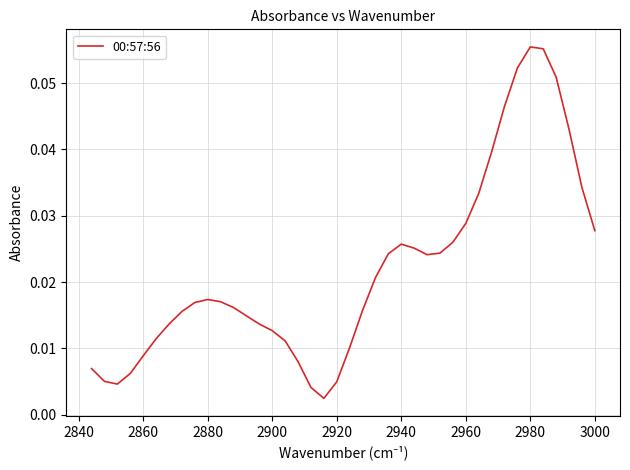

Reading right to left, transcribe all the data shown in this chart.

0.0	0.0	0.0	0.0	0.0	0.0	0.0	0.0	0.0	0.0	0.0	0.0	0.0	0.0	0.0	0.0	0.0	0.0	0.0	0.0	0.0	0.0	0.0	0.0	0.0	0.0	0.0	0.0	0.0	0.0	0.0	0.0	0.0	0.1	0.1	0.1	0.1	0.0	0.0	0.0